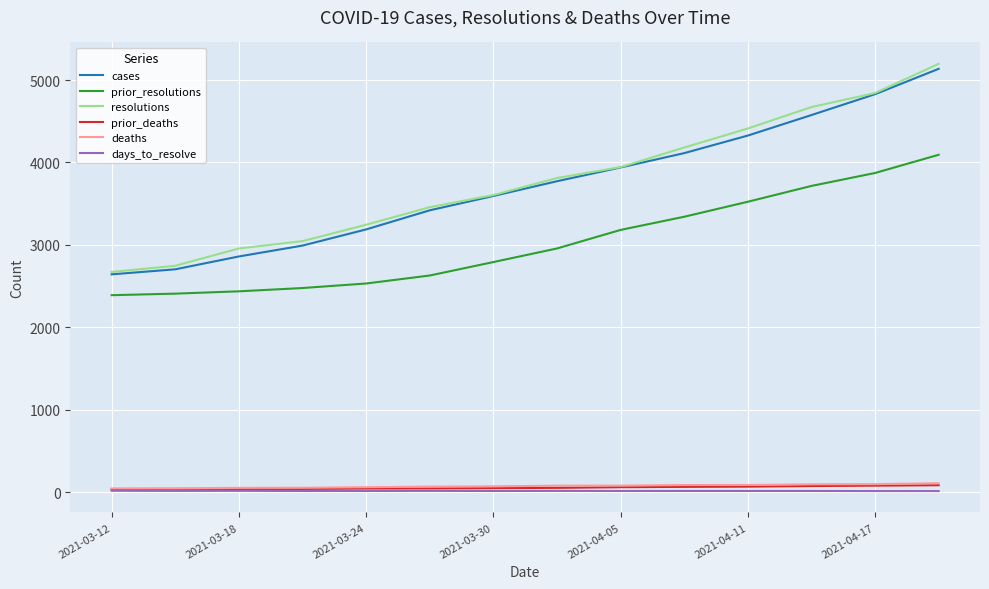

True or false: cases and deaths cross at least once.

False